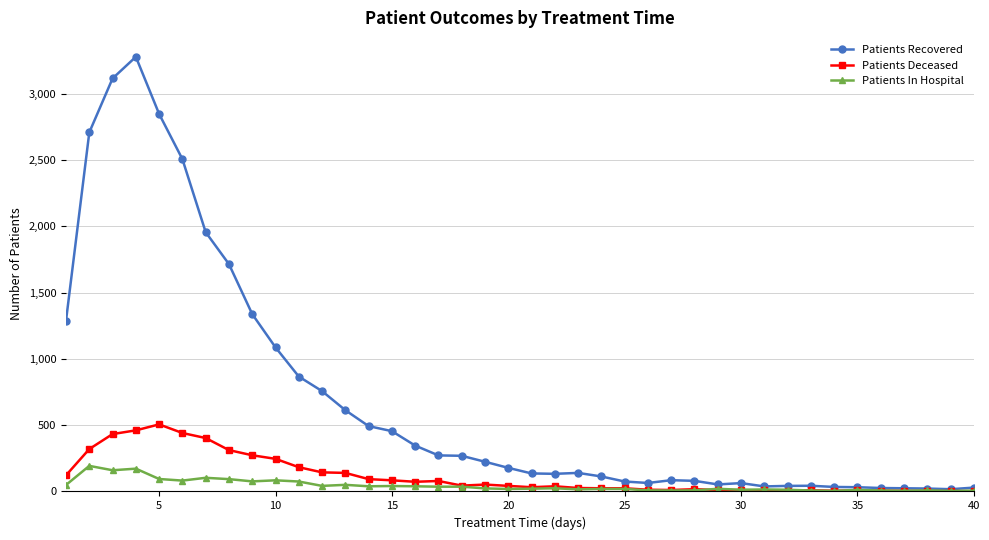

True or false: Patients Deceased has more than 2 interior local peaks.

True